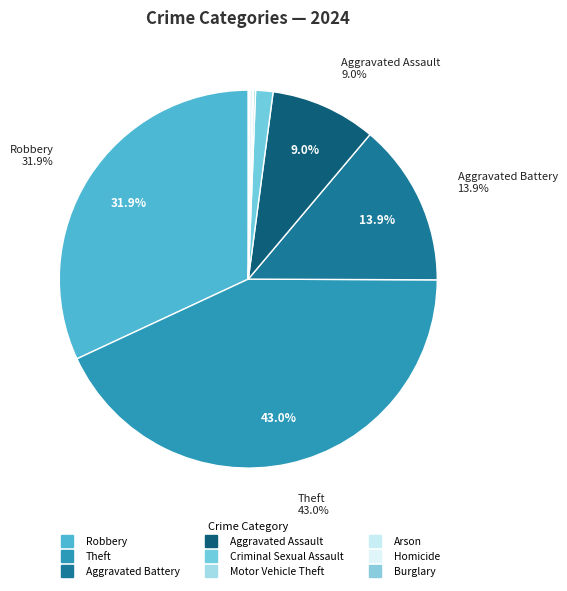

Is Motor Vehicle Theft the majority of the pie?

No